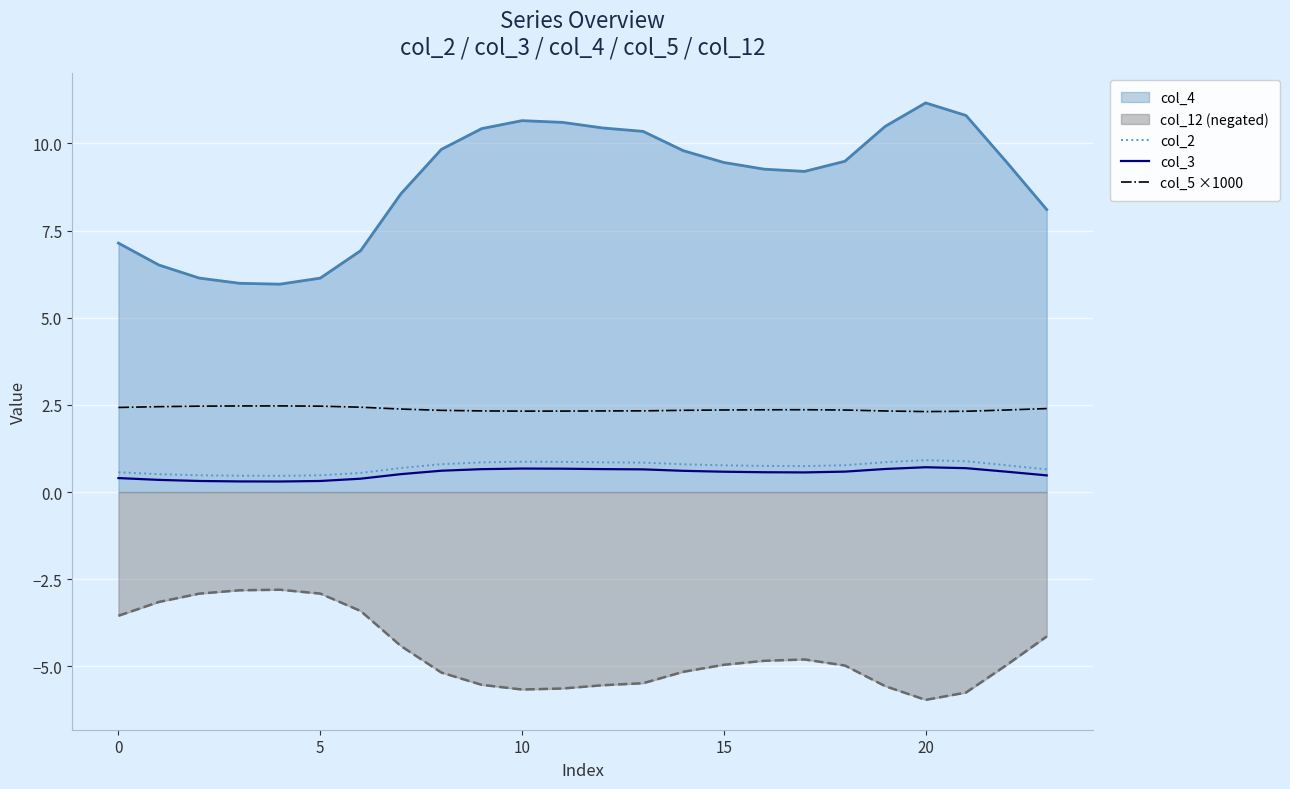

What is the minimum value shown in the chart?

-6.0